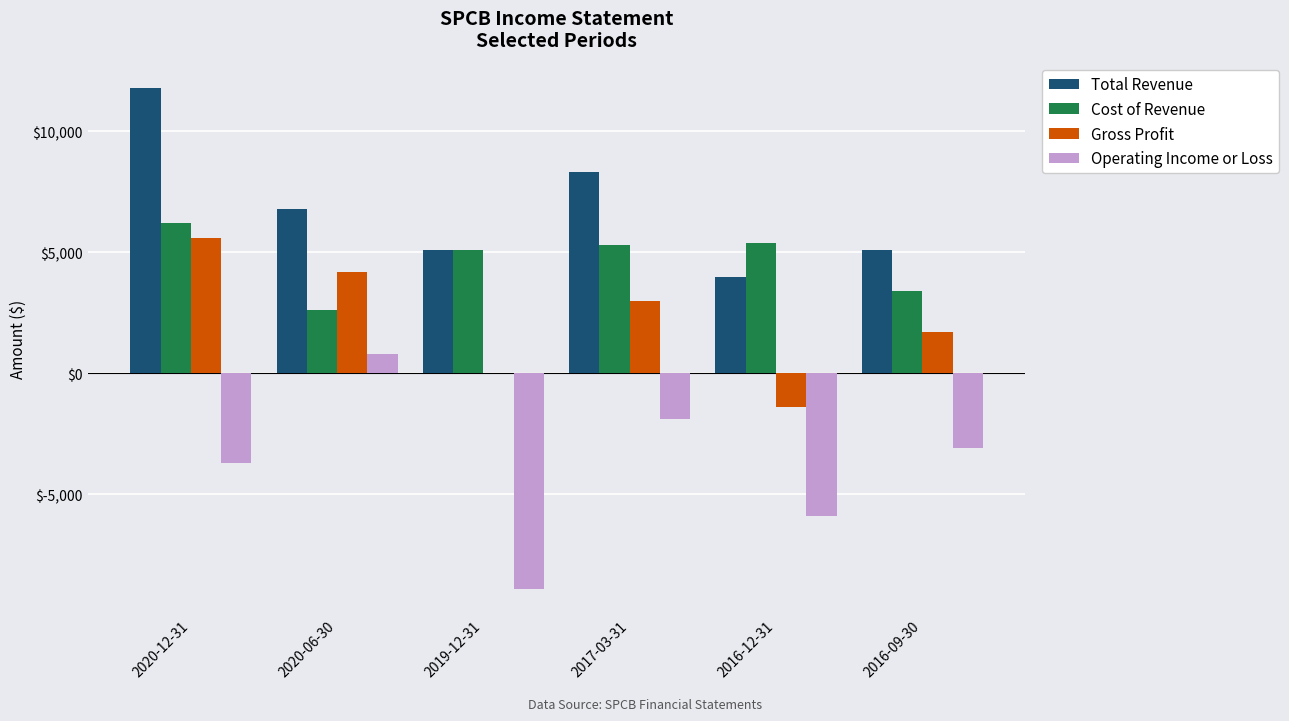

How many categories are shown in the chart?

6